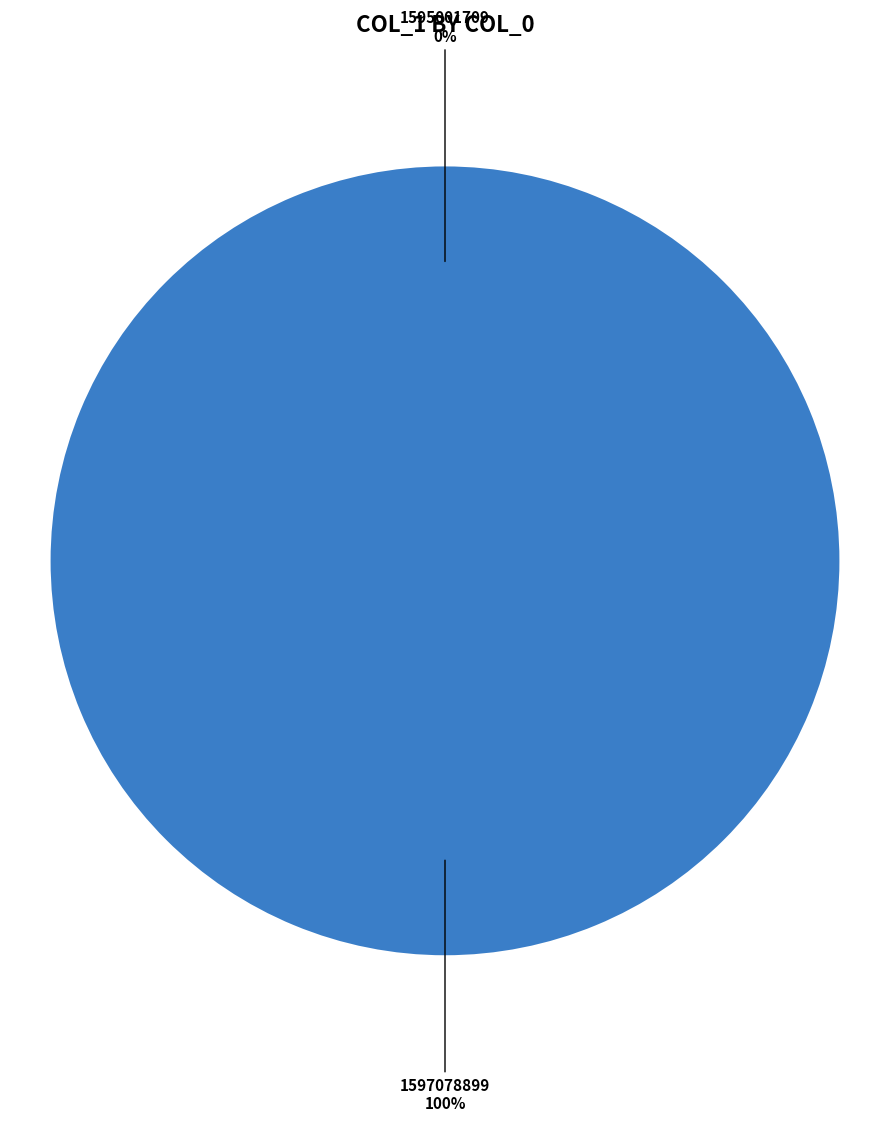

True or false: 1597078899 accounts for 100% of the total.

True